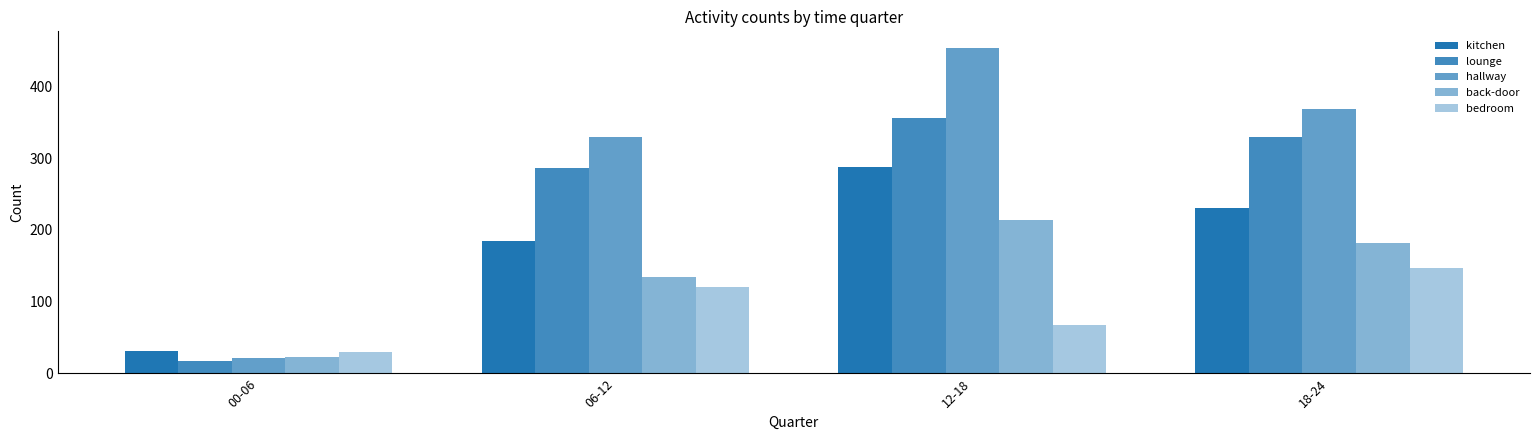

How many bars are there in total?

20